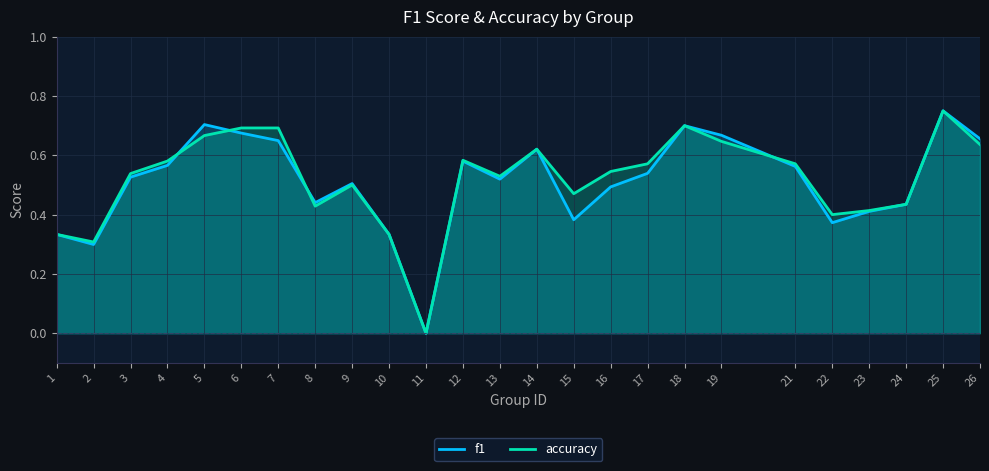

What is the difference between the accuracy values at 1 and 11?

0.3